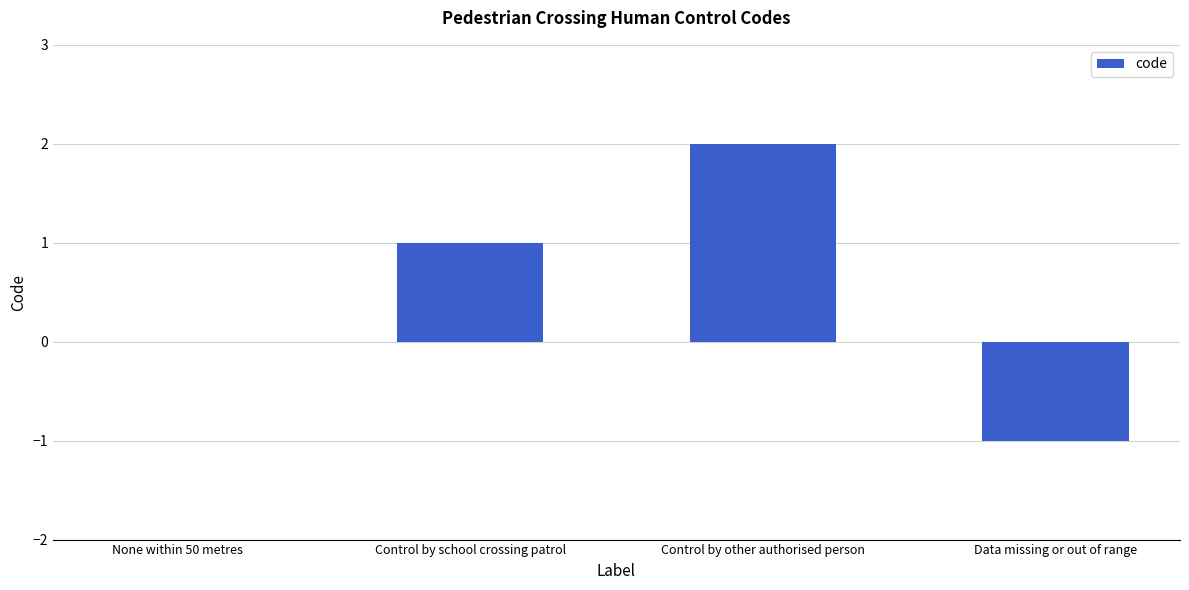

Which label corresponds to the largest value in the chart?

Control by other authorised person